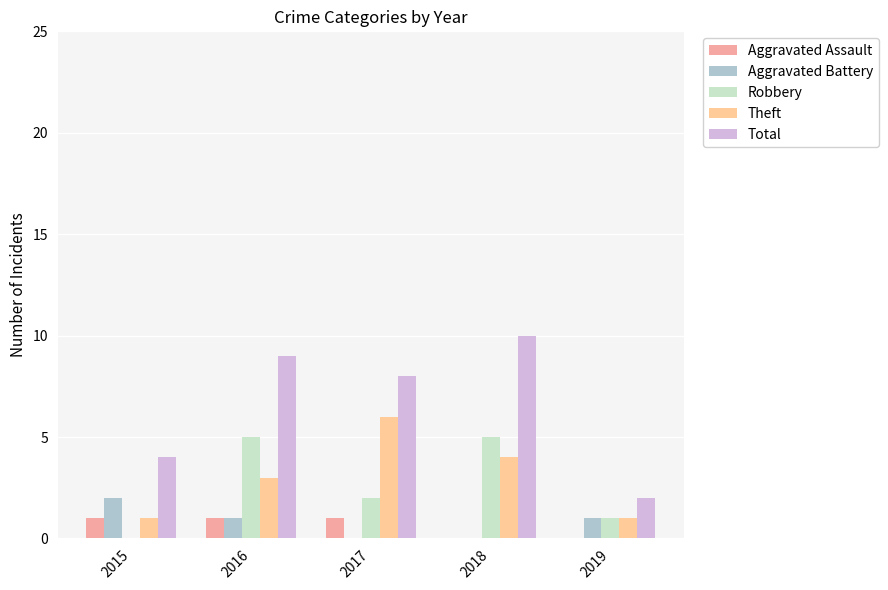

What is the lowest value of the Total series?

2